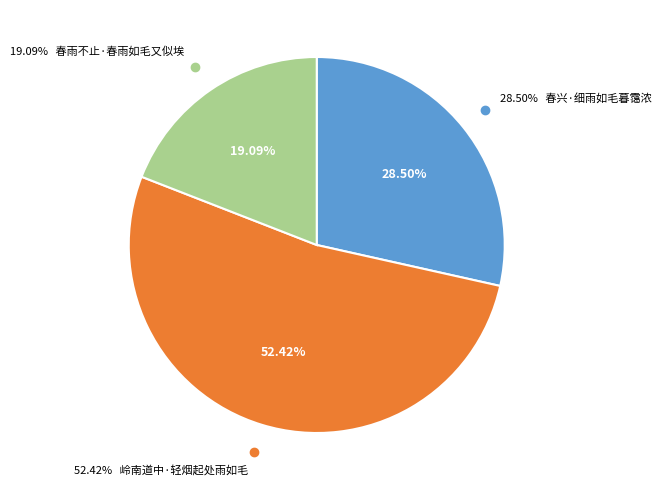

Rank the categories by value from highest to lowest.

岭南道中·轻烟起处雨如毛, 春兴·细雨如毛暮霭浓, 春雨不止·春雨如毛又似埃